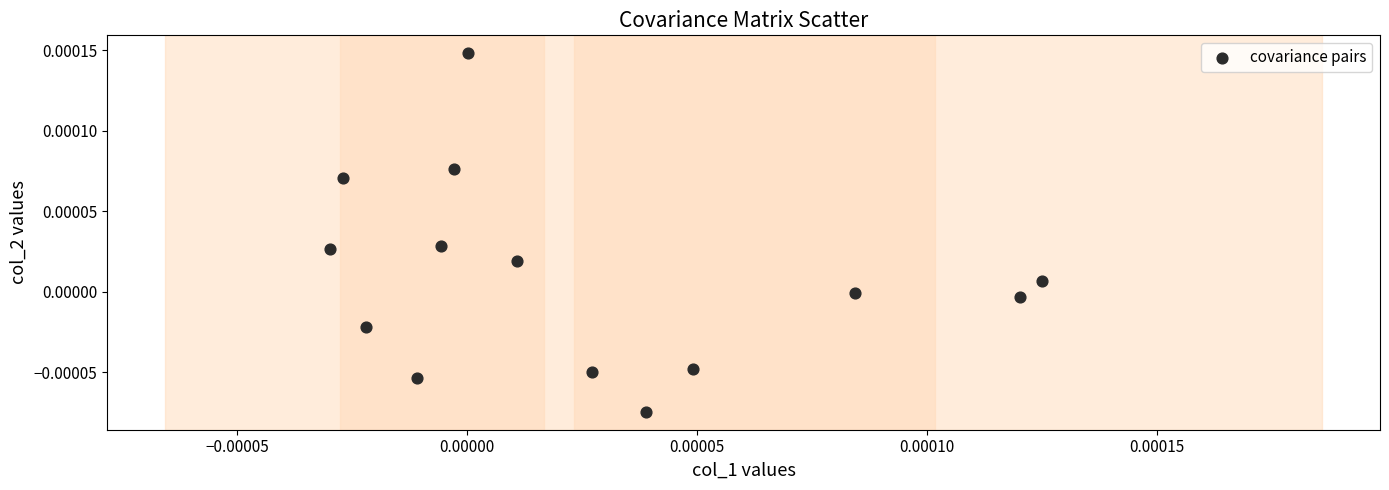

How many data points are displayed?

14